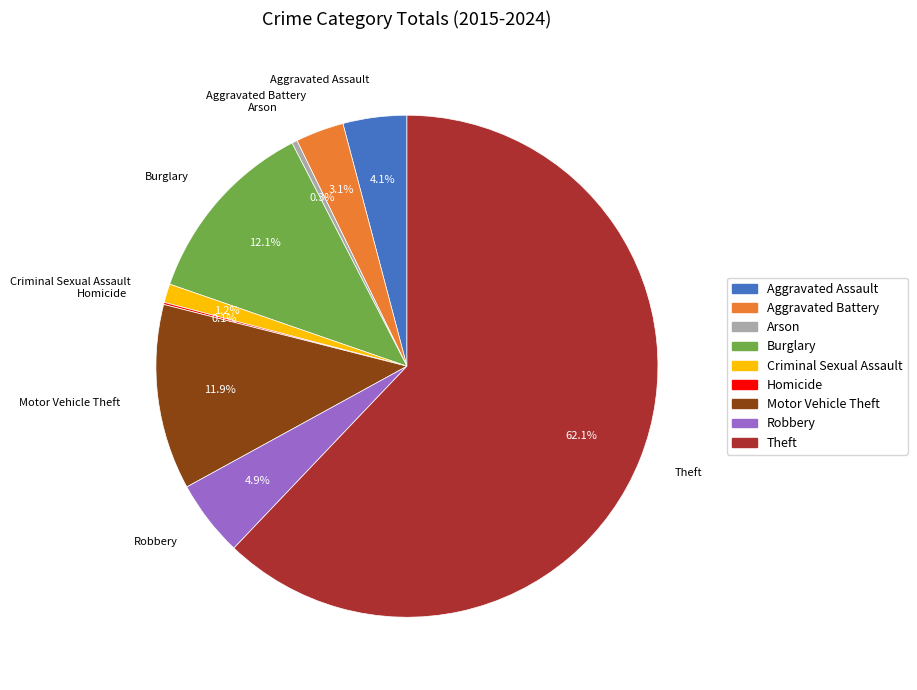

Does Arson account for over 50% of the chart?

No